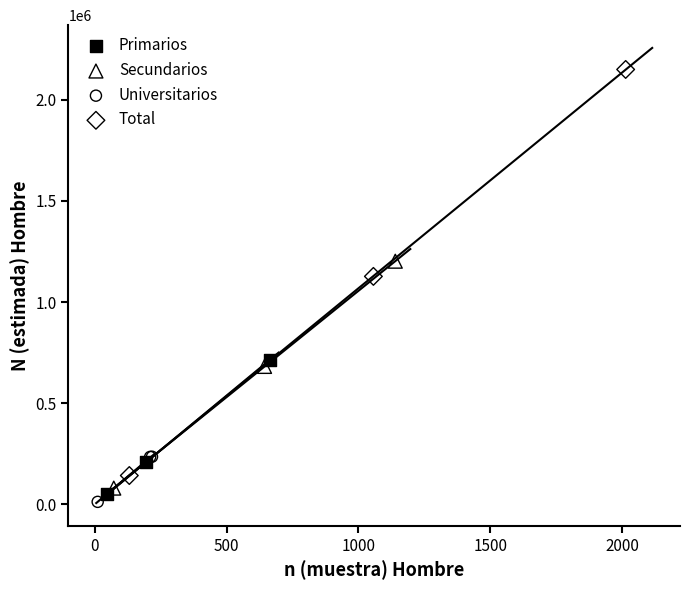

Which series reaches the maximum Y coordinate?

Total